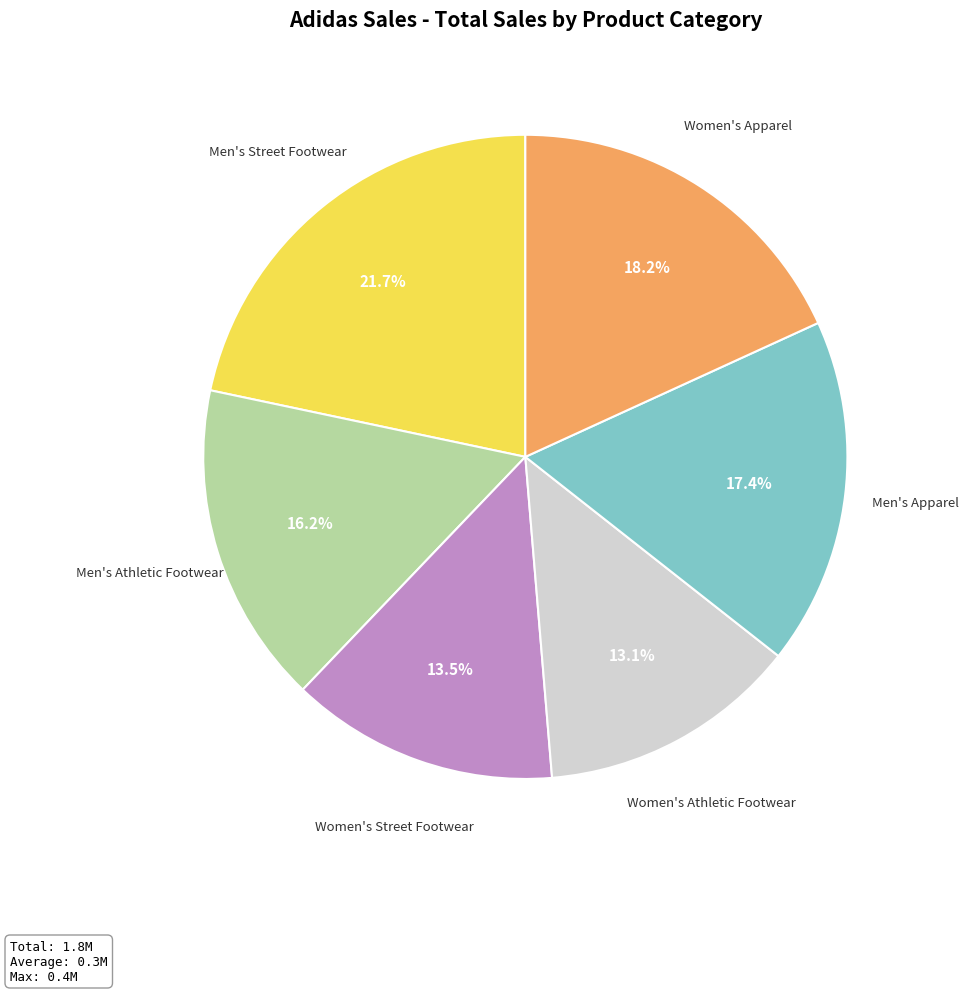

To the nearest percent, what is the average slice percentage?

17%